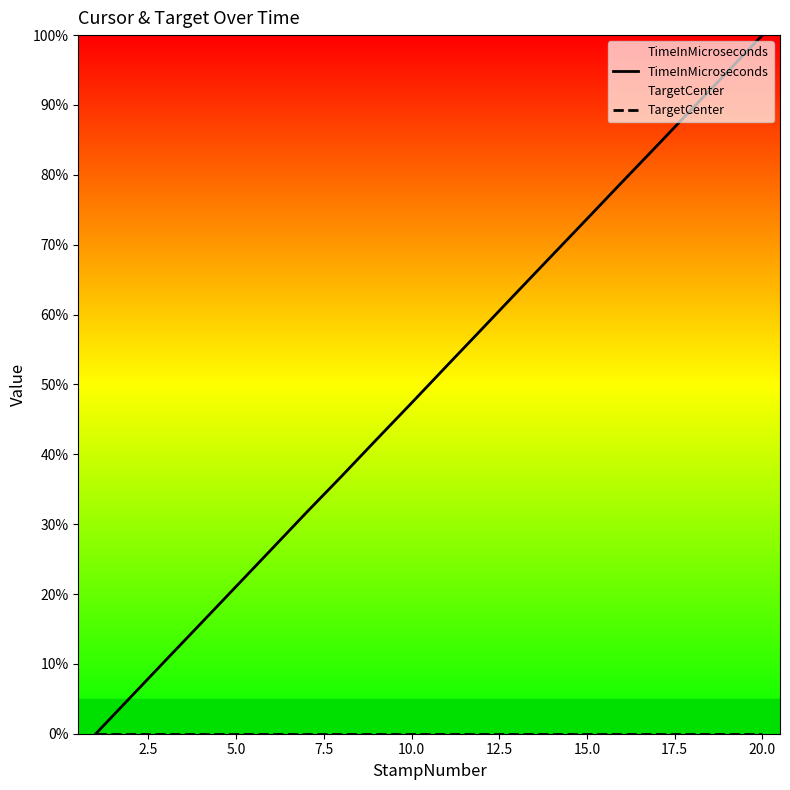

At which category is the sum across all series the highest?

20.0